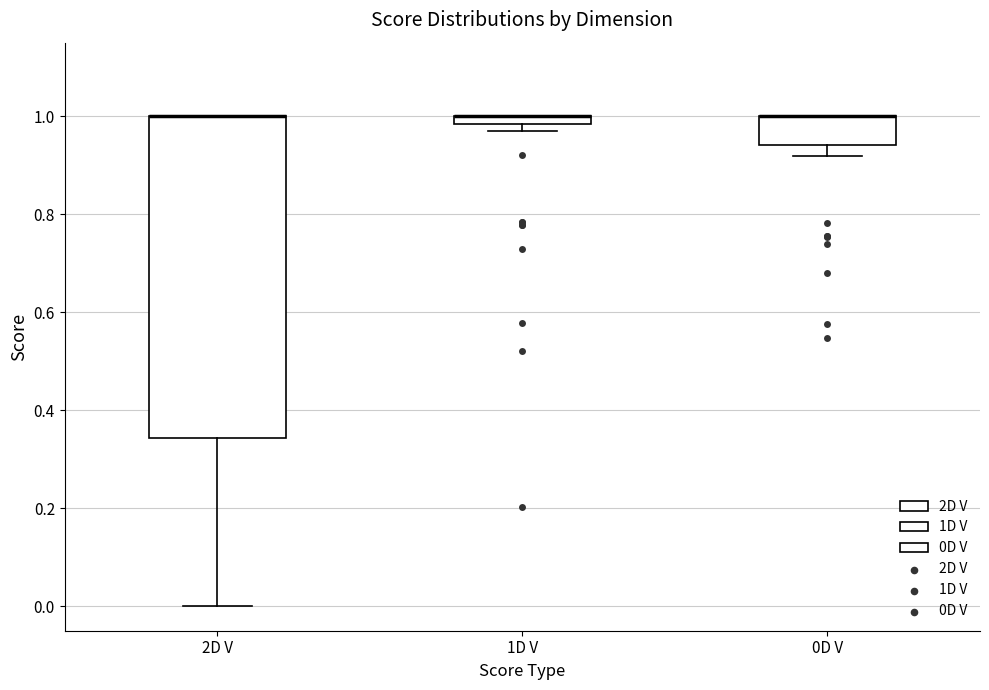

Where is the upper edge of the box for 2D V on the y-axis? The values are not printed on the chart, so give them approximately, as read against the axis.

1.00